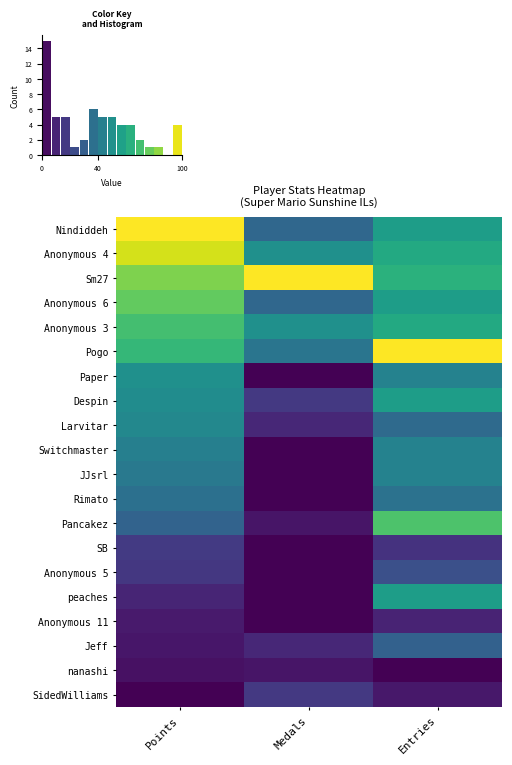

Rank the series at Points from highest to lowest value.

Nindiddeh, Anonymous 4, Sm27, Anonymous 6, Anonymous 3, Pogo, Paper, Despin, Larvitar, Switchmaster, JJsrl, Rimato, Pancakez, SB, Anonymous 5, peaches, Anonymous 11, Jeff, nanashi, SidedWilliams